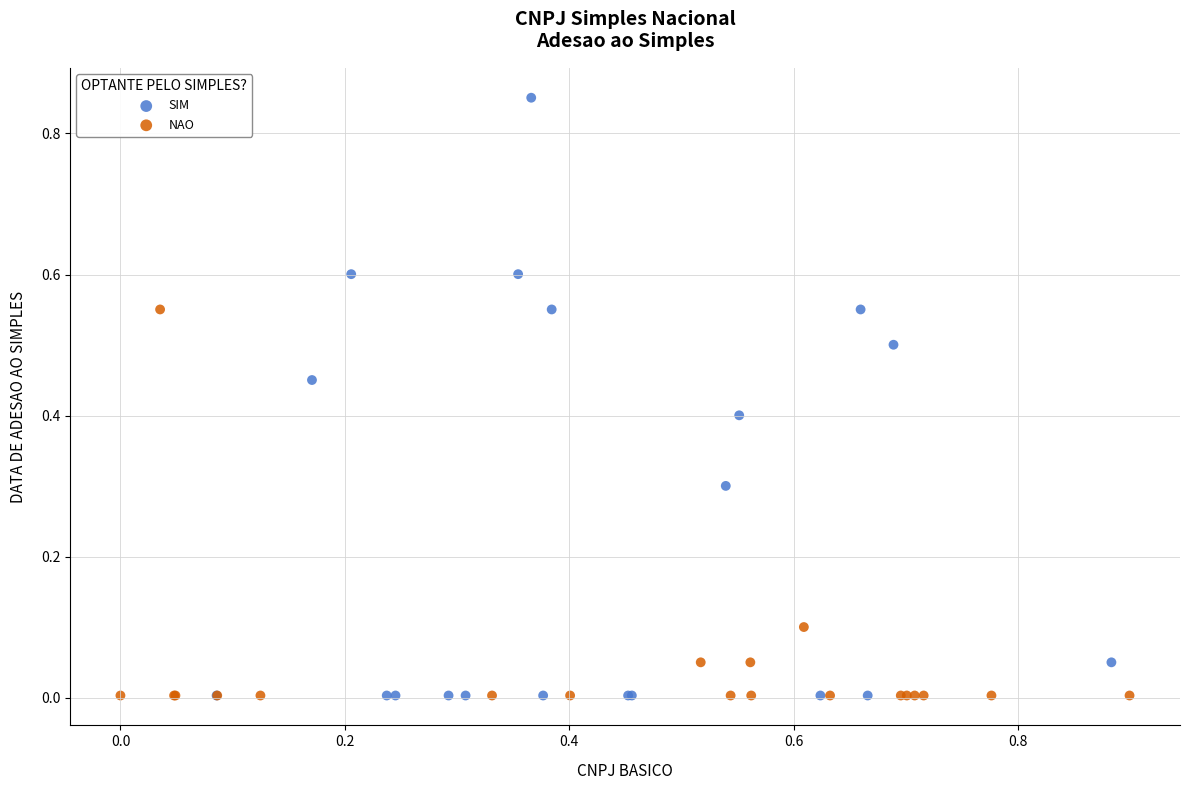

Which series reaches the maximum Y coordinate?

SIM